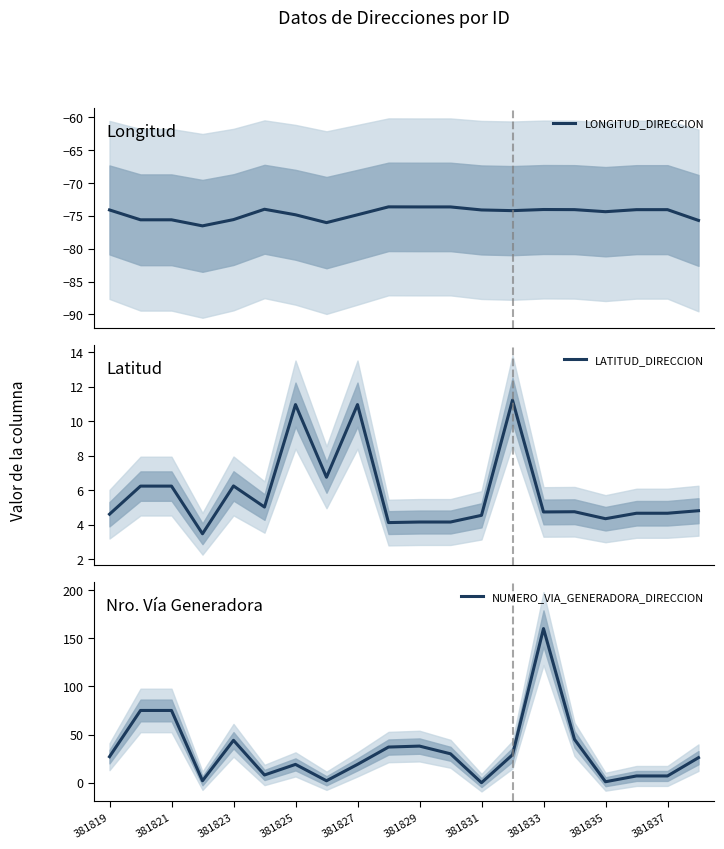

List the series in order of their overall mean, highest first.

NUMERO_VIA_GENERADORA_DIRECCION, LATITUD_DIRECCION, LONGITUD_DIRECCION